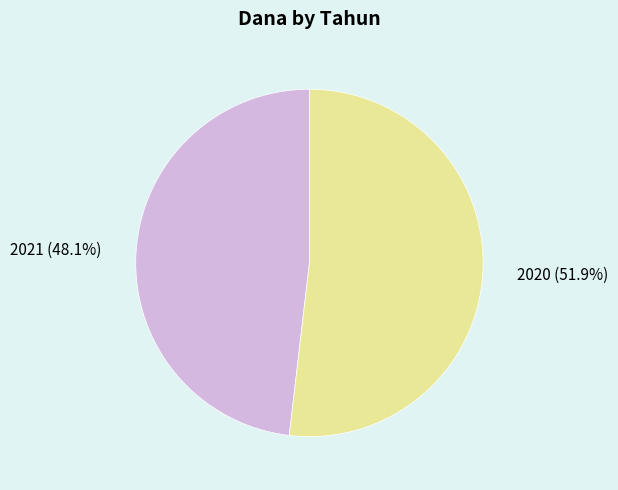

Which category accounts for the majority?

2020